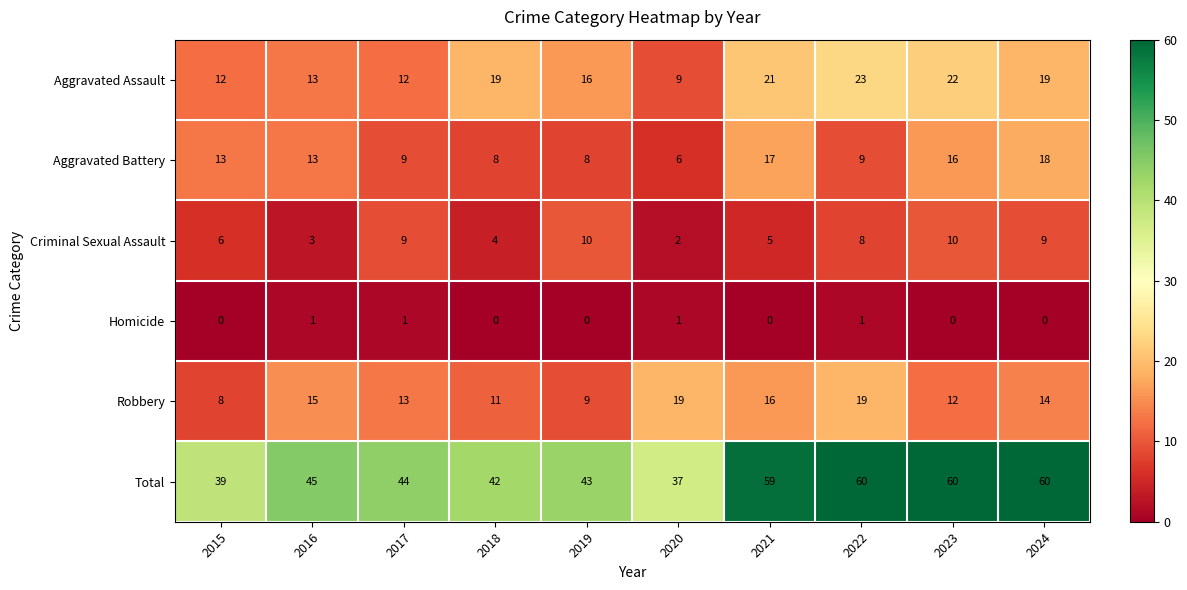

Rank the series by their maximum value, from highest to lowest.

Total, Aggravated Assault, Robbery, Aggravated Battery, Criminal Sexual Assault, Homicide